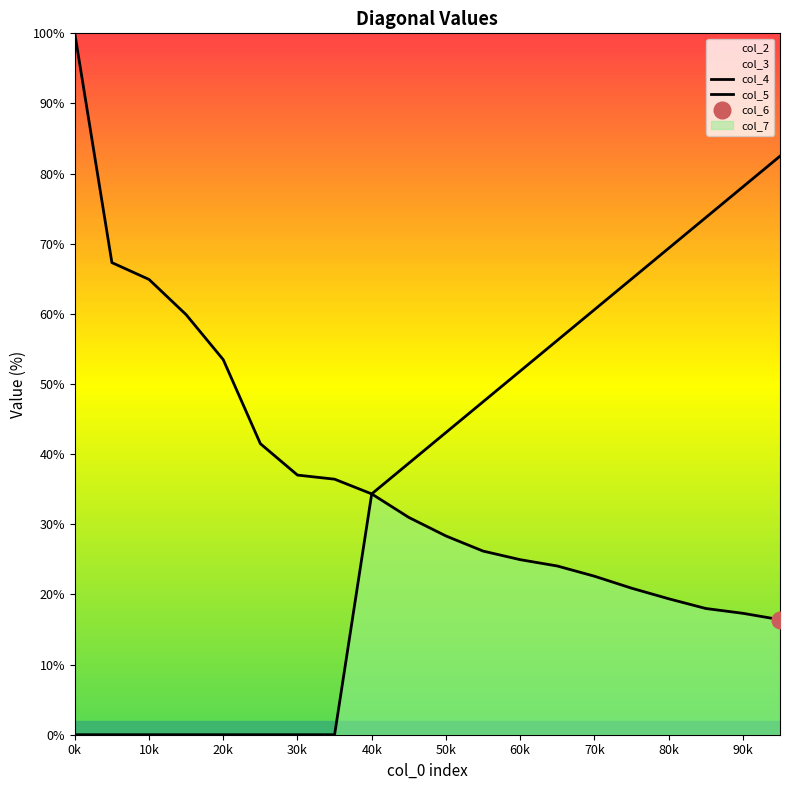

What is the label of the 10th point from the left?

90k